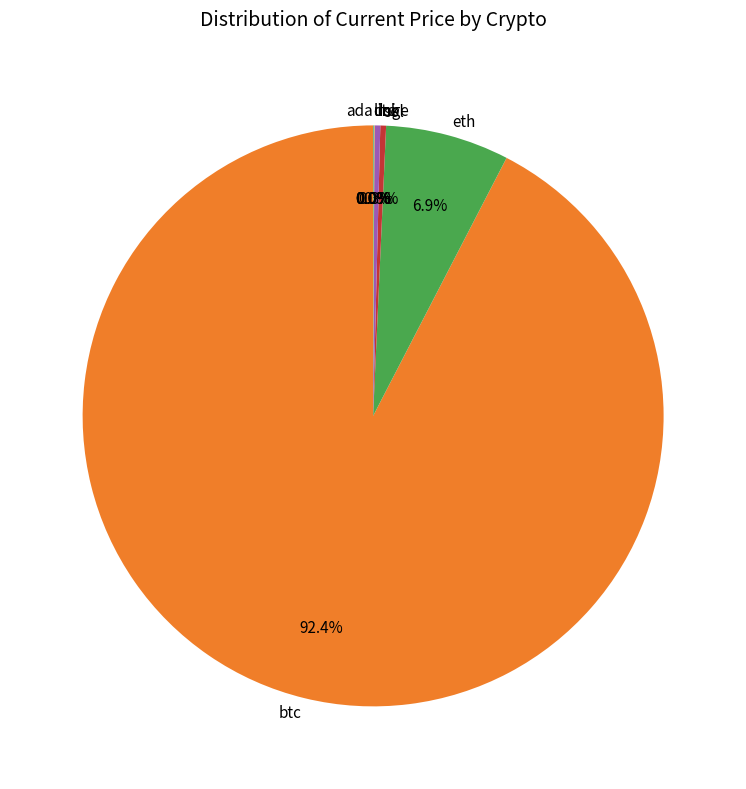

To the nearest percent, what is the difference between the largest and smallest slice percentages?

92%